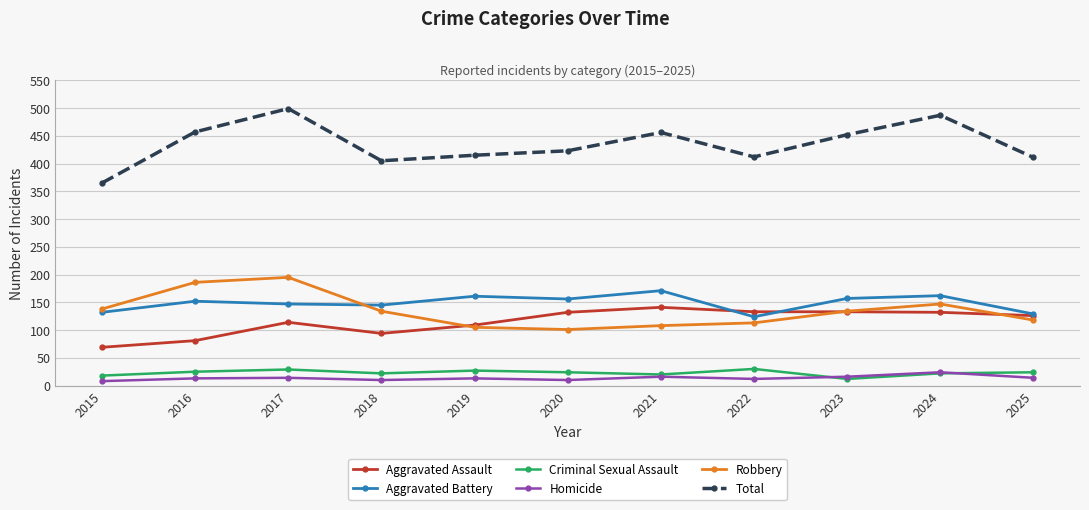

The value of Criminal Sexual Assault at 2024 is 22. True or false?

True